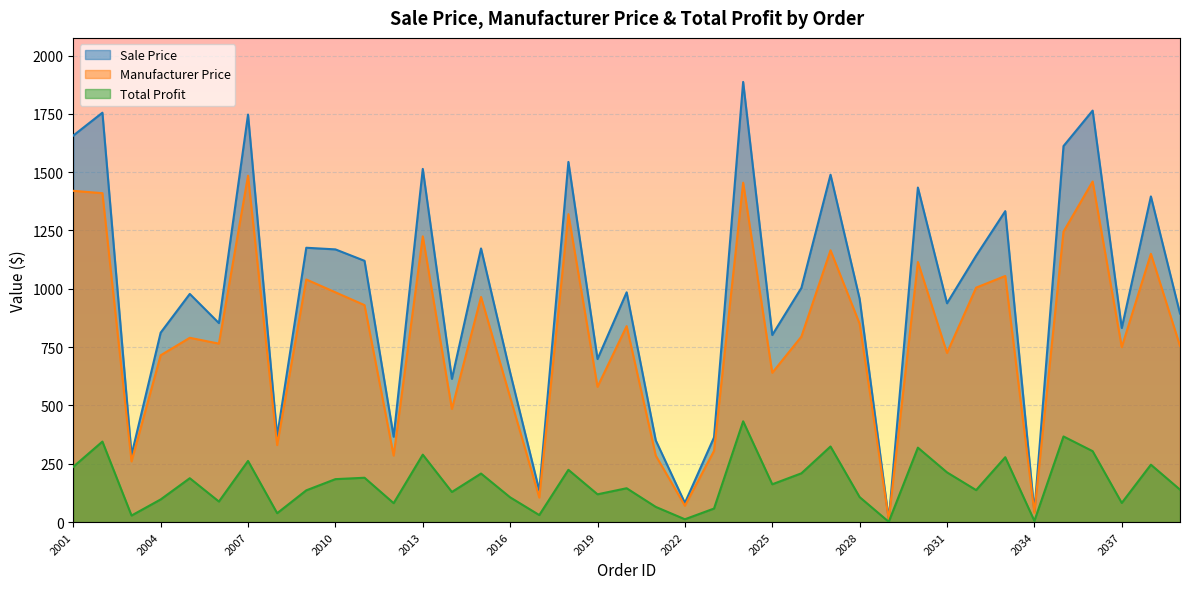

Which category has the lowest value in the Manufacturer Price series?

2029